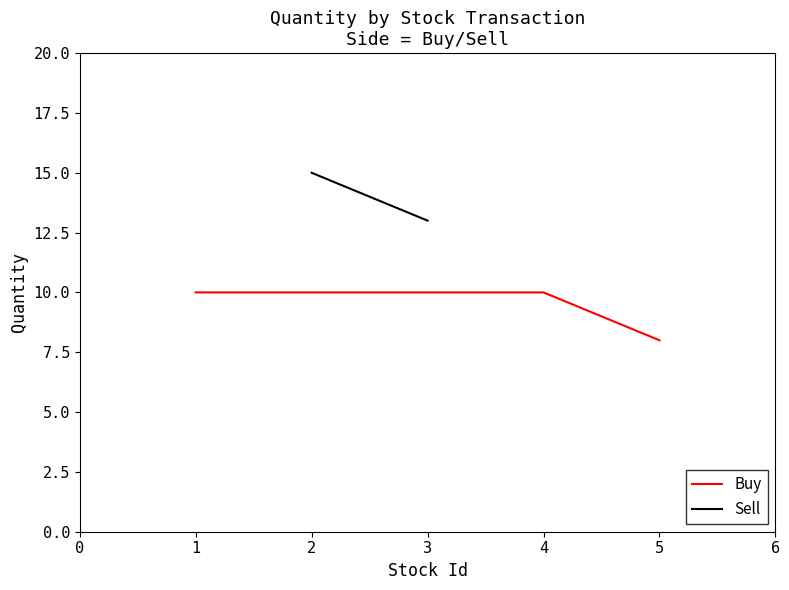

At which label does Buy reach its minimum?

5